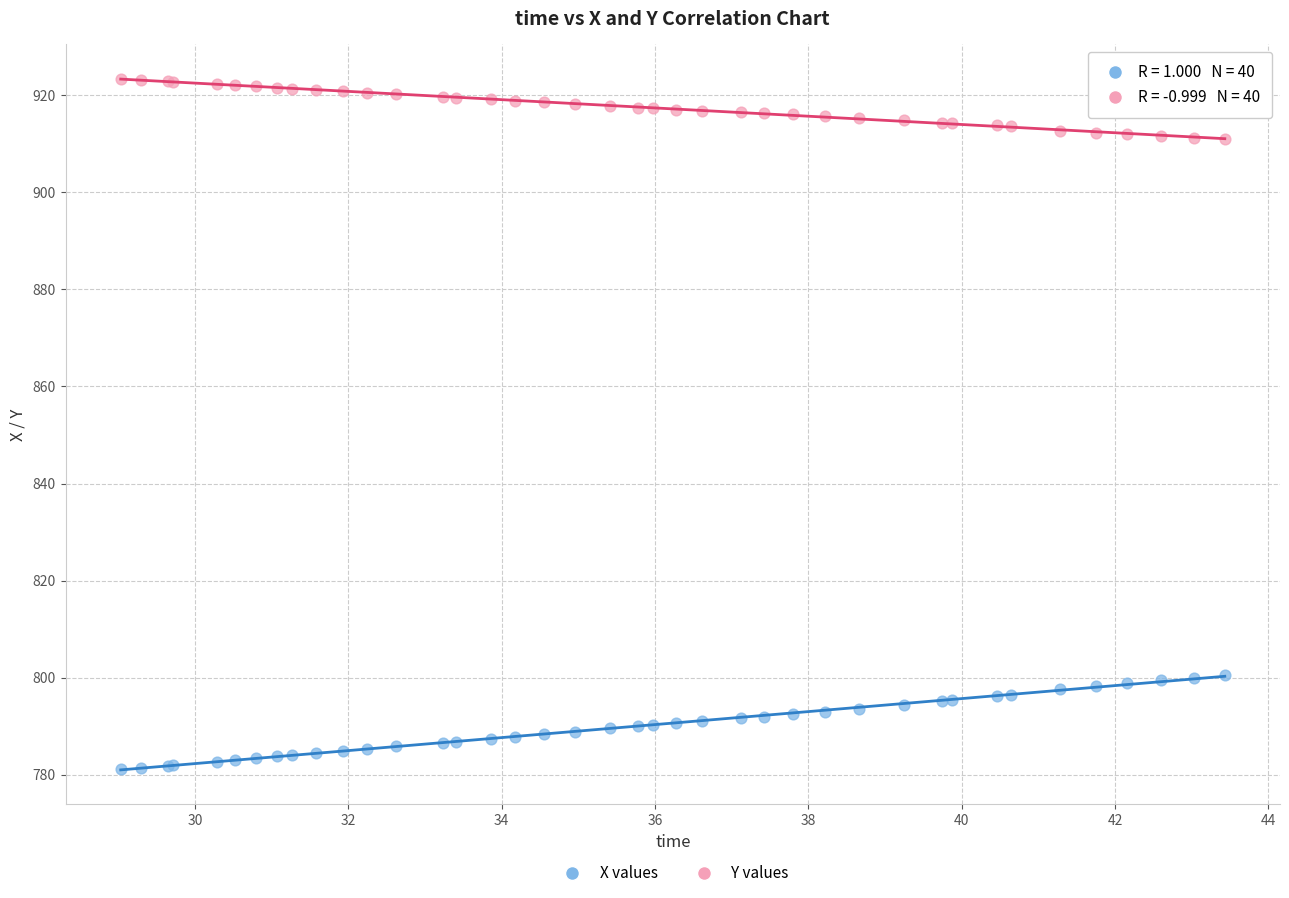

What are all the series names shown in the legend?

X values, Y values